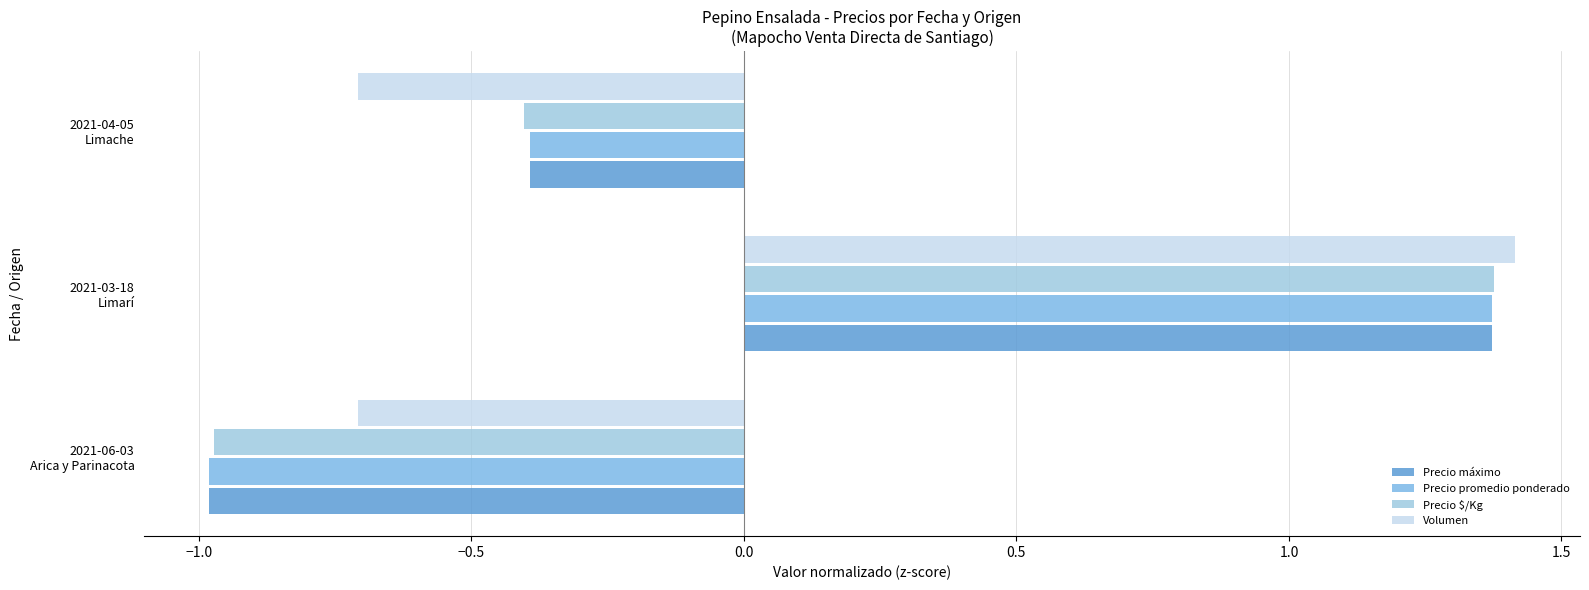

At which category is the sum across all series the highest?

2021-03-18
Limarí